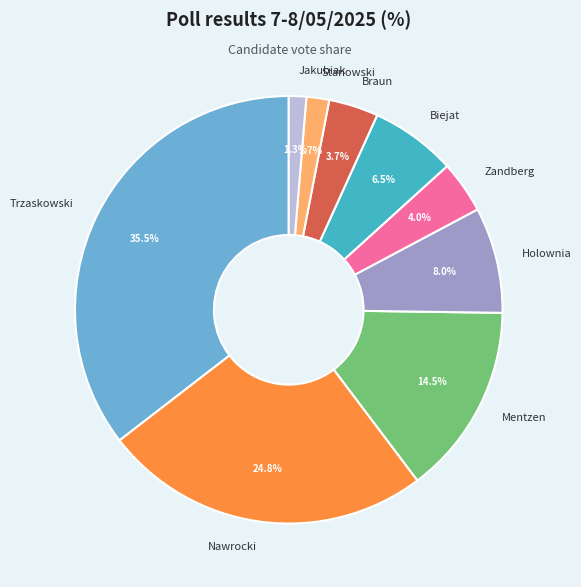

Which has a higher value, Nawrocki or Zandberg?

Nawrocki